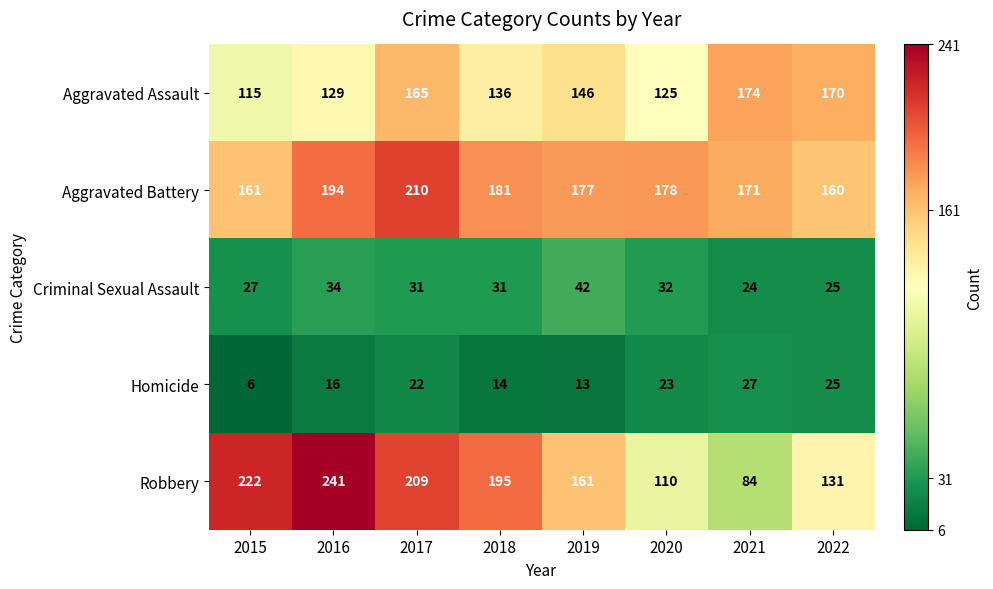

At which category is the sum across all series the highest?

2017